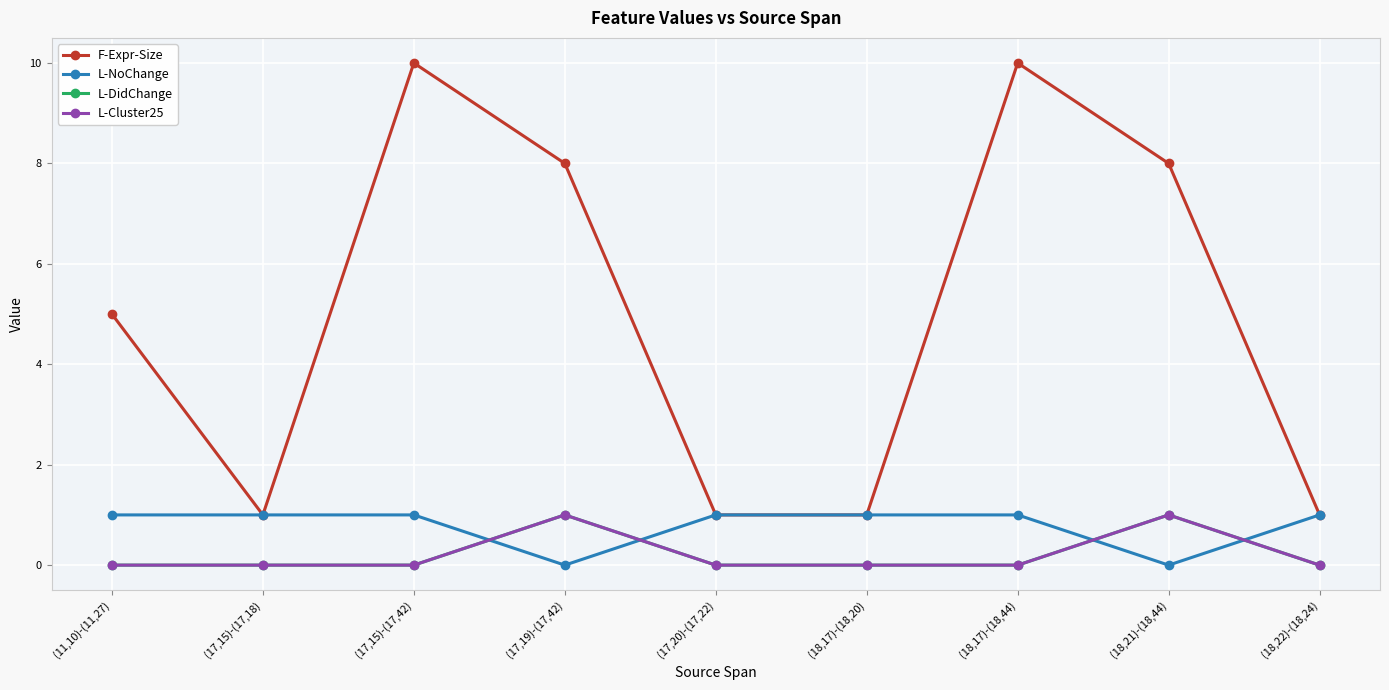

The value of F-Expr-Size at (18,17)-(18,44) is 14. True or false?

False